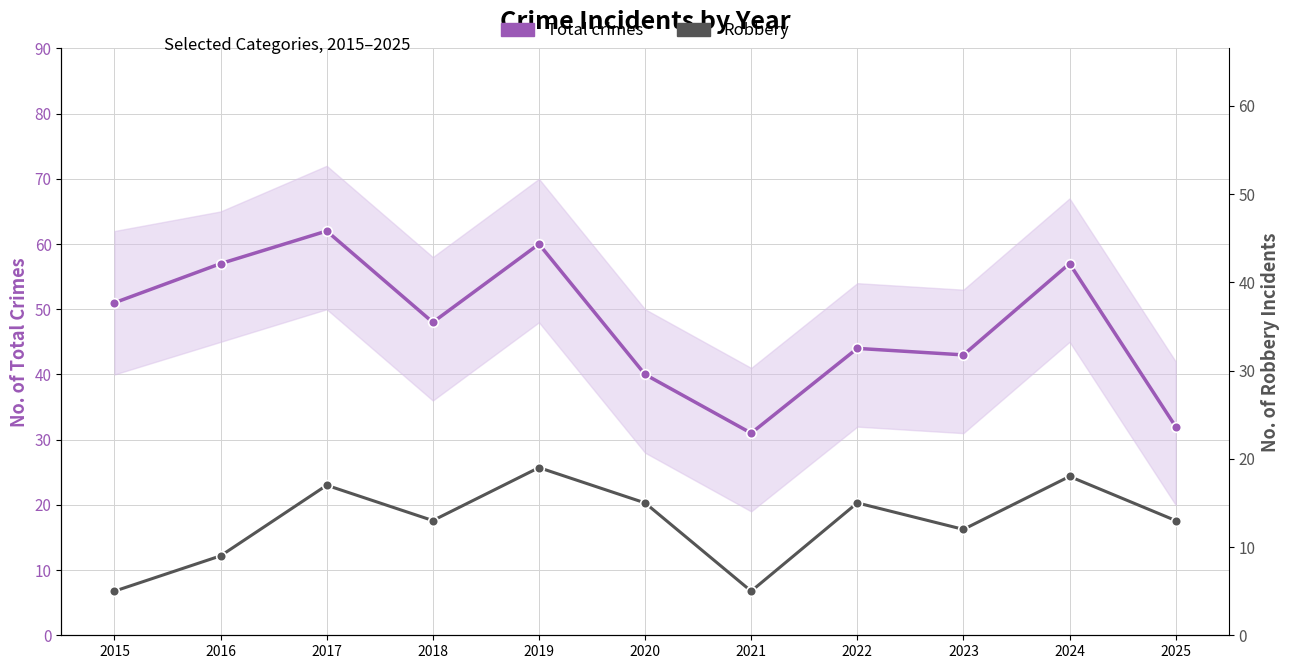

How many distinct data groups are displayed?

2